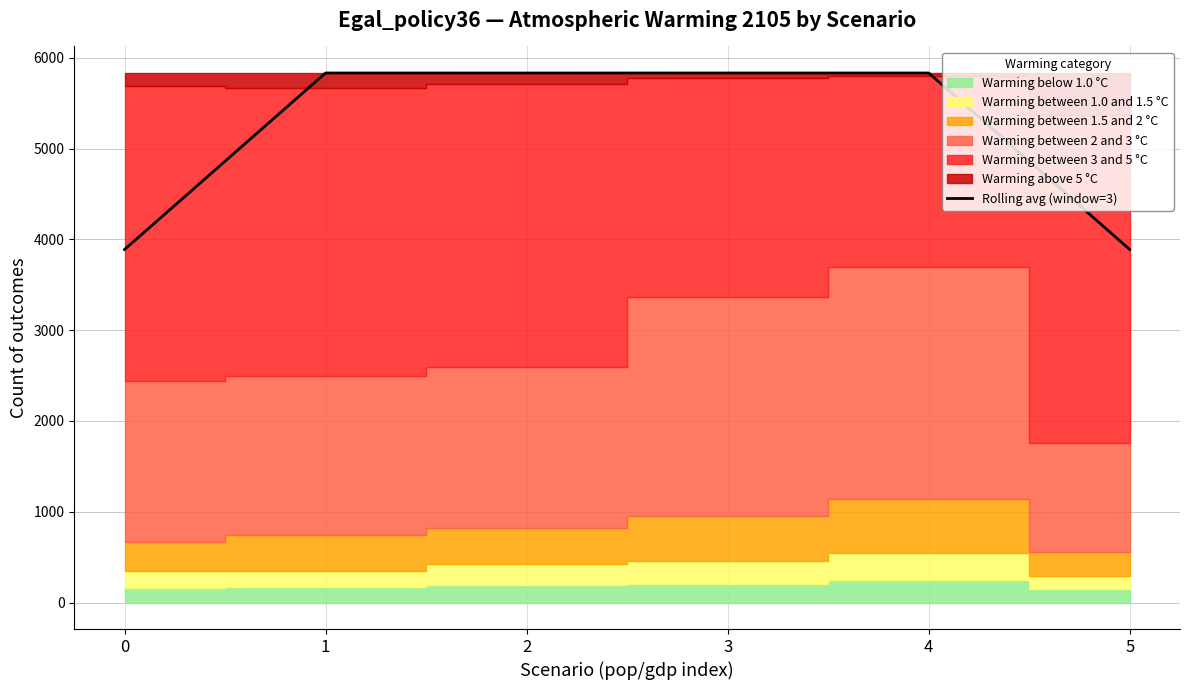

Does the chart display data point markers on the line(s)?

No